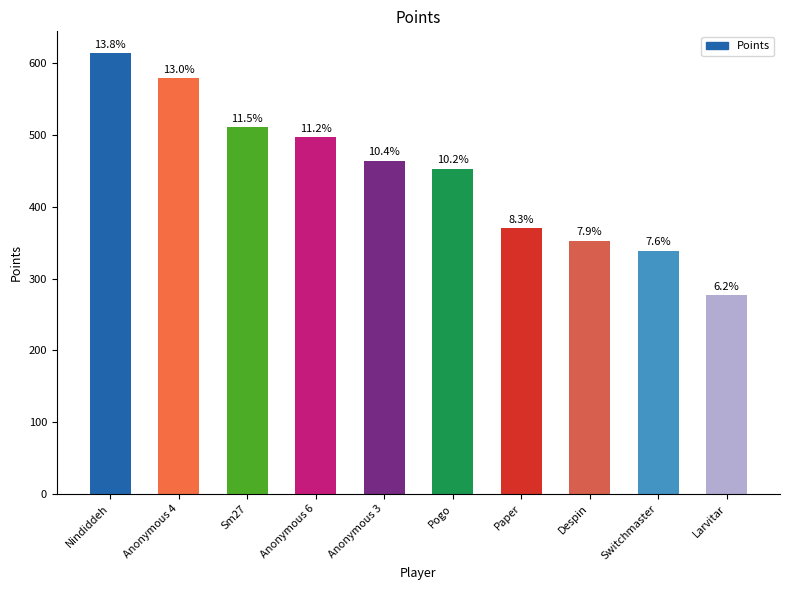

List the labels in order of value, largest first.

Nindiddeh, Anonymous 4, Sm27, Anonymous 6, Anonymous 3, Pogo, Paper, Despin, Switchmaster, Larvitar